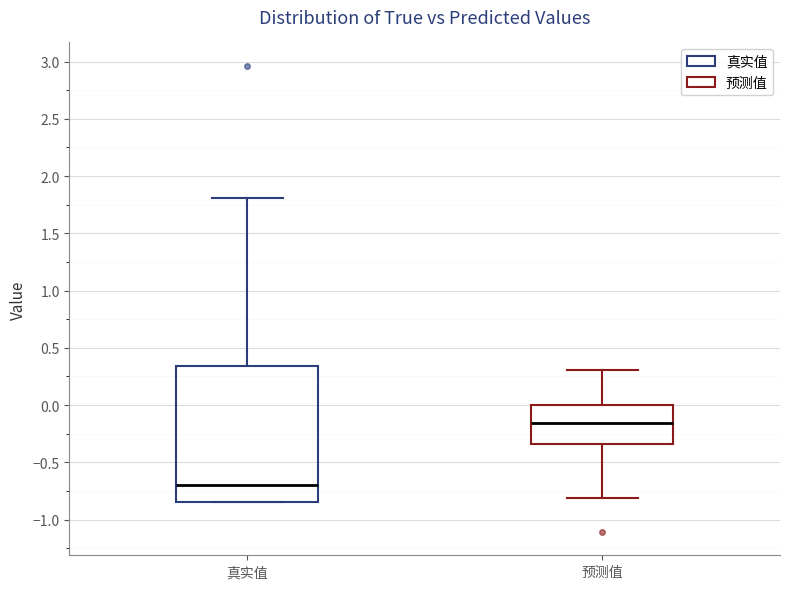

Which box is the tallest, from its lower edge to its upper edge?

真实值